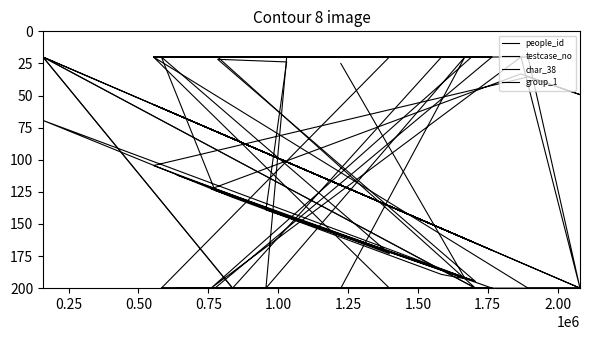

How many times do group_1 and people_id cross each other?

4